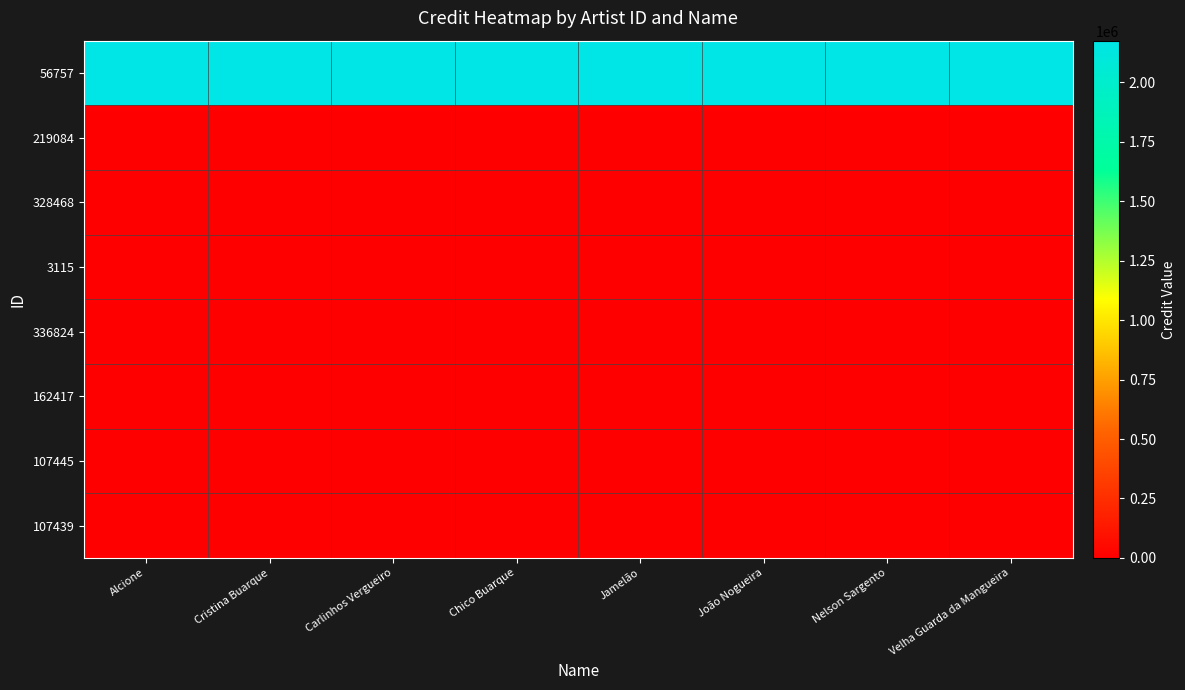

Which series has the largest range (max minus min)?

56757